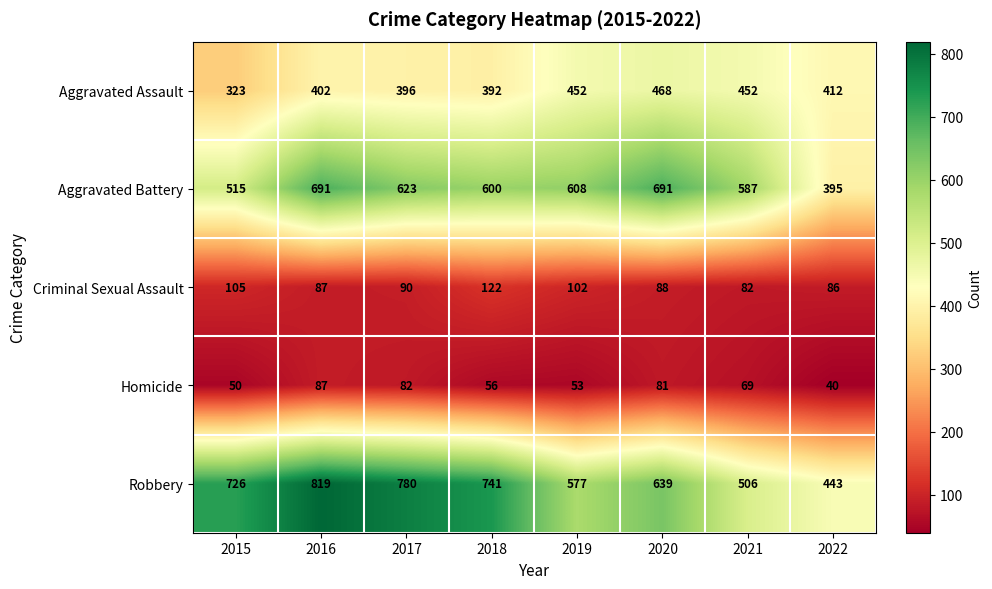

Which series changed the most between 2015 and 2017?

Aggravated Battery